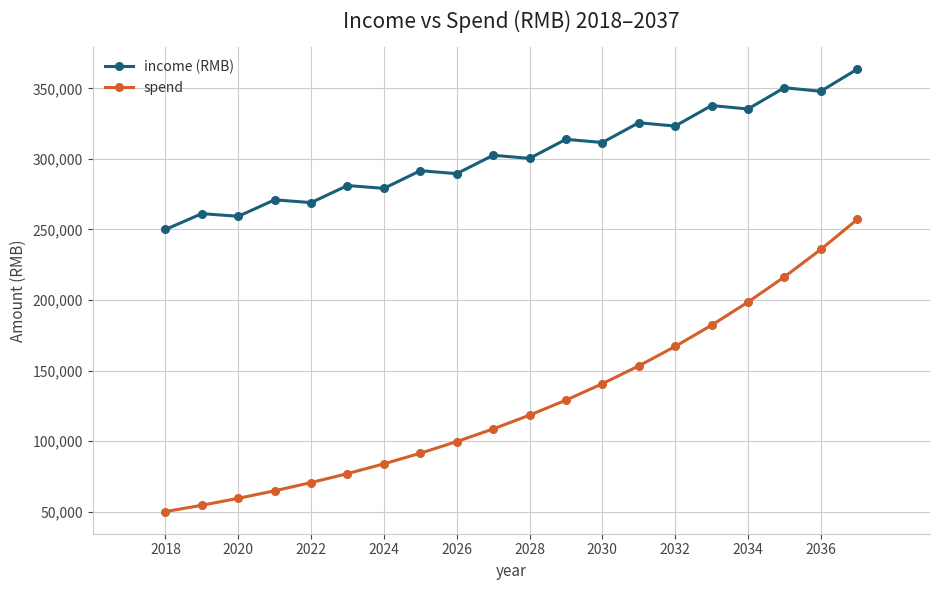

What is the maximum value for income (RMB)?

363631.9